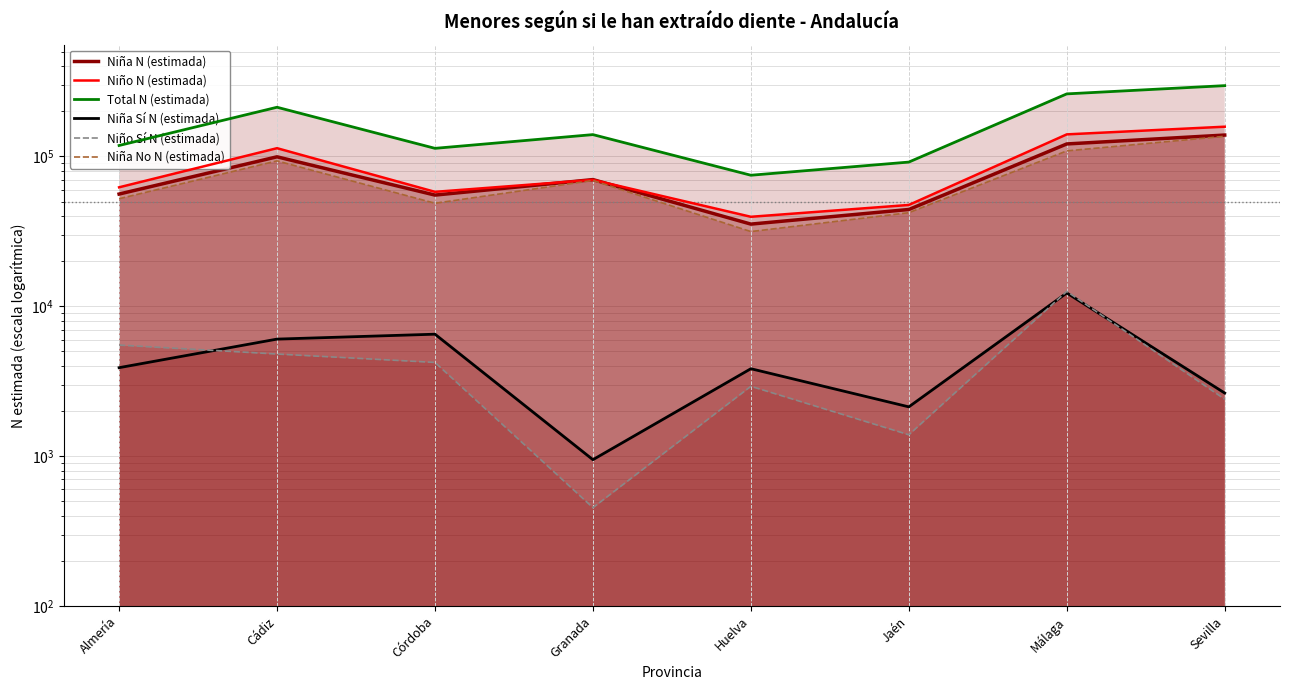

True or false: Niño Sí N (estimada) and Niña No N (estimada) cross at least once.

False